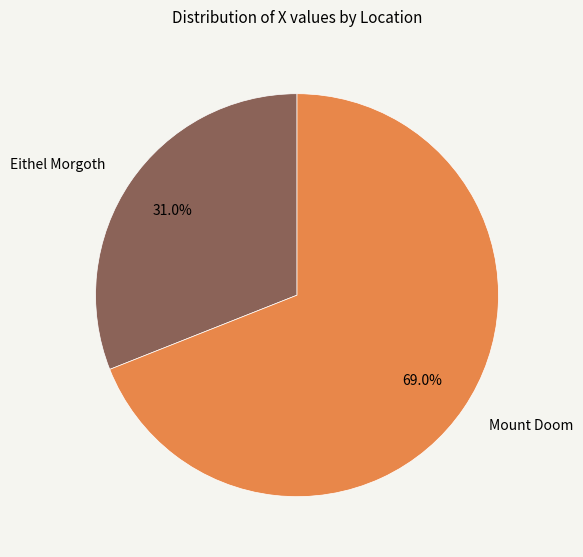

What is the smallest slice in the pie chart?

Eithel Morgoth